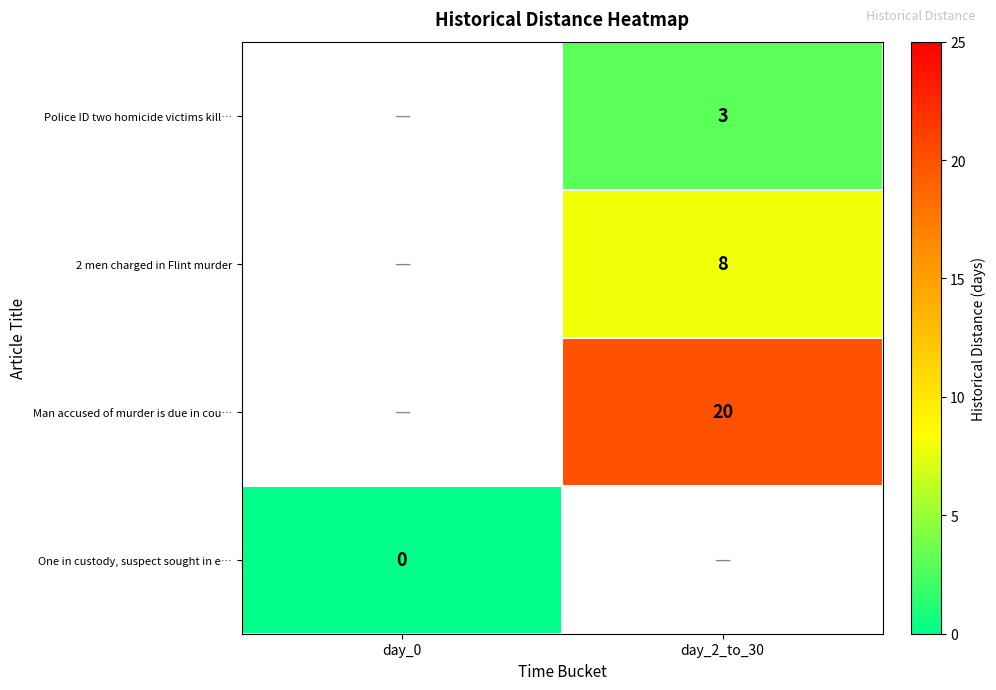

Is it true that 2 men charged in Flint murder equals 8 at day_2_to_30?

True